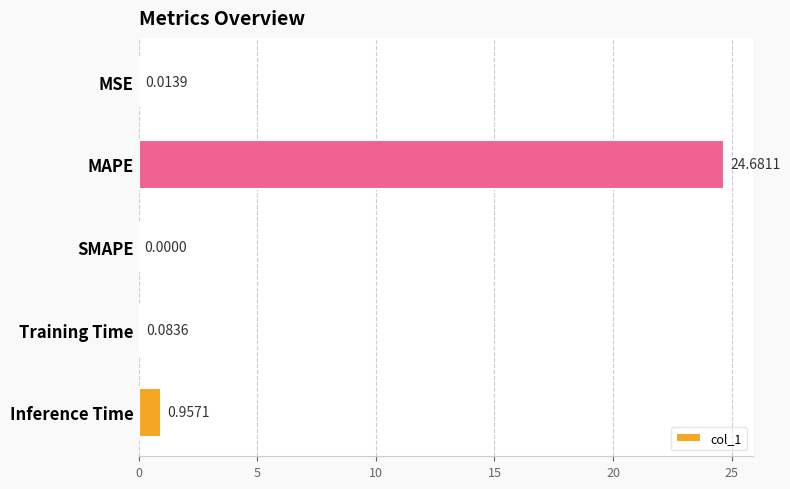

What is the sum of all values?

25.7